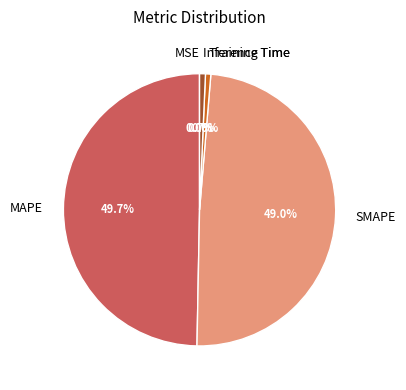

What percentage is NOT represented by SMAPE?

51.0%